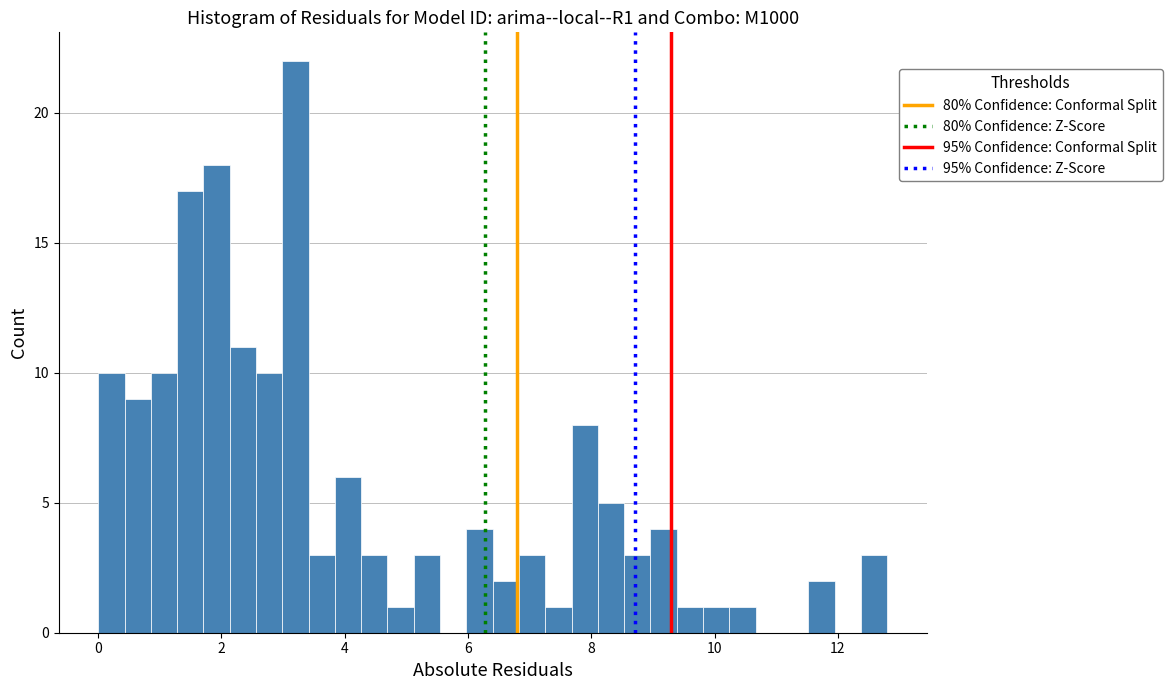

Read against the x-axis, roughly where is the centre of the tallest bar?

3.2